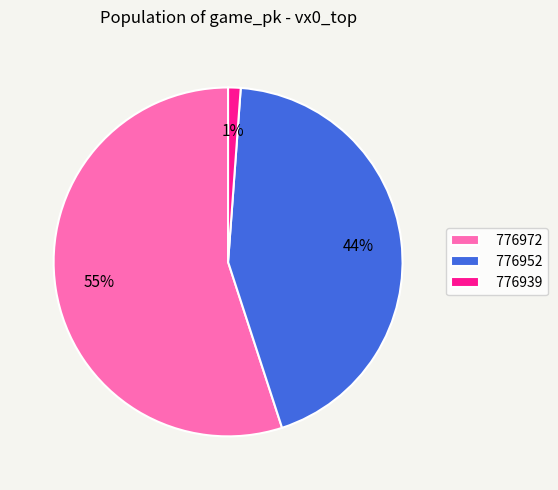

Is there any slice that represents more than half of the pie?

Yes